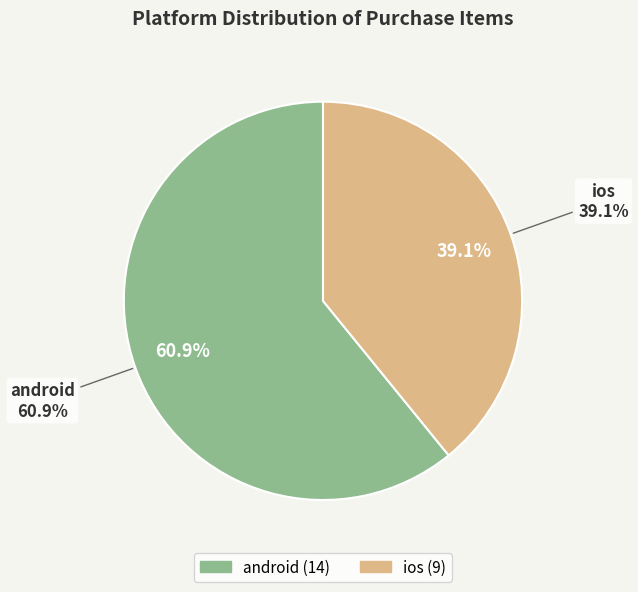

What percentage is NOT represented by ios?

60.9%